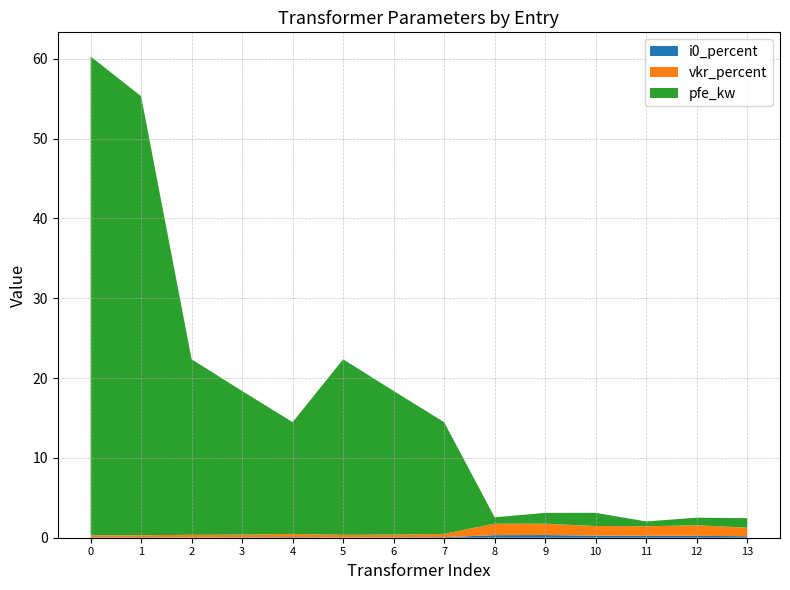

Reading left to right, extract all data points from this chart.

pfe_kw: 60.0	55.0	22.0	18.0	14.0	22.0	18.0	14.0	0.8	1.4	1.6	0.6	0.9	1.2
vkr_percent: 0.2	0.3	0.3	0.3	0.4	0.3	0.3	0.4	1.4	1.4	1.2	1.2	1.3	1.1
i0_percent: 0.1	0.1	0.0	0.1	0.1	0.0	0.1	0.1	0.3	0.3	0.3	0.2	0.2	0.2